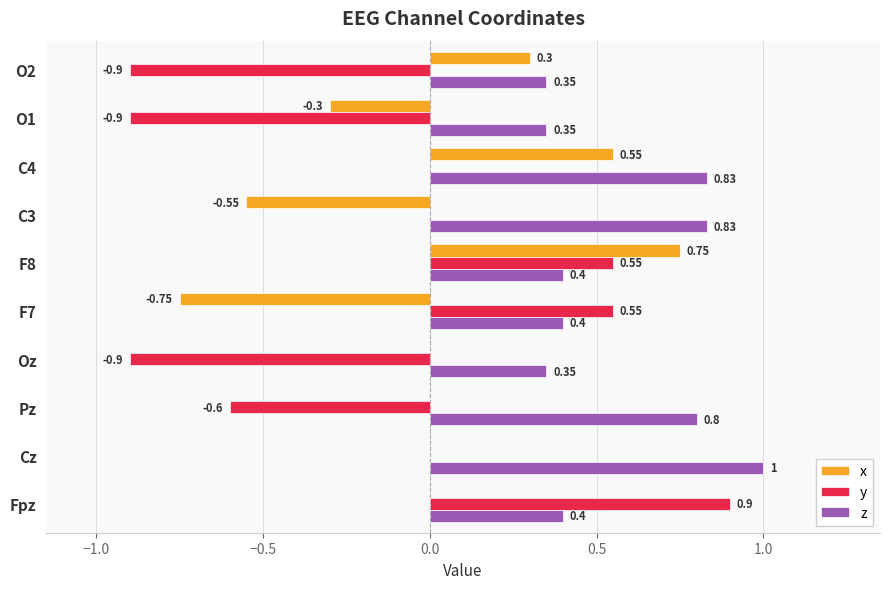

Which series has the largest total across all categories?

z